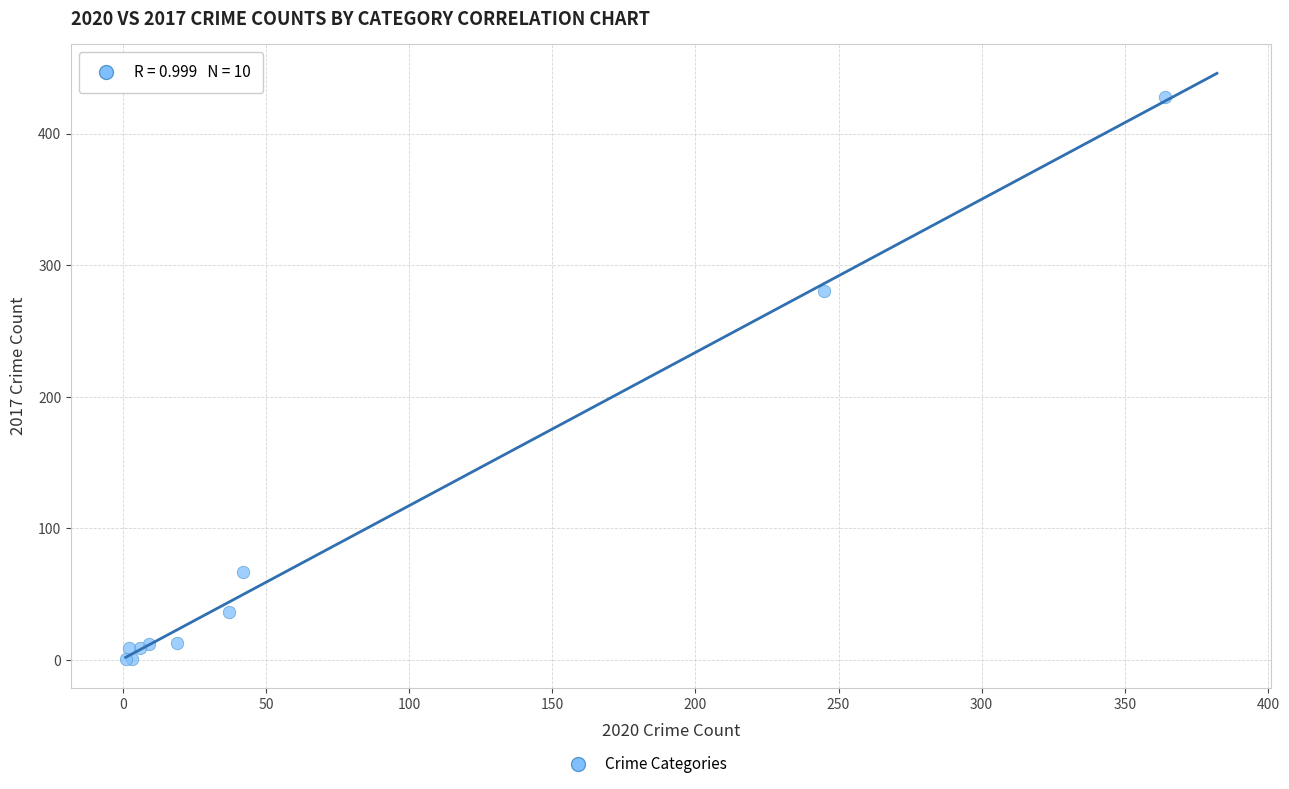

What Y value in the scatter plot is closest to 214?

280